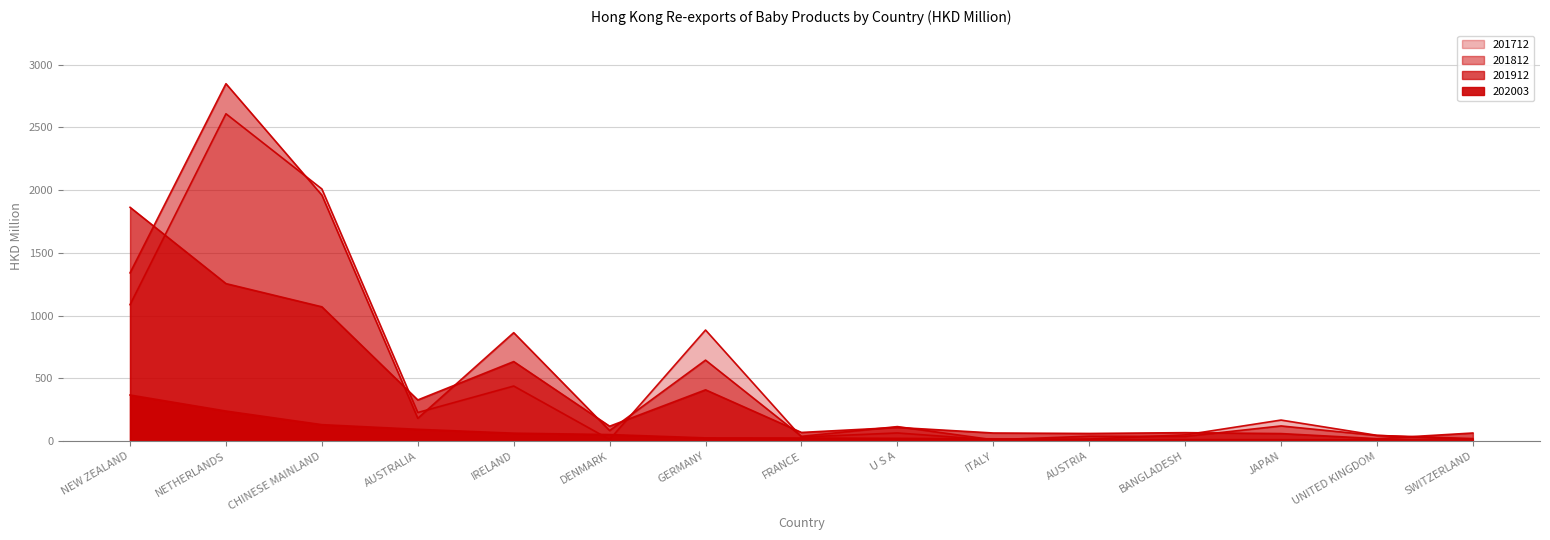

How many lines are shown in the chart?

4